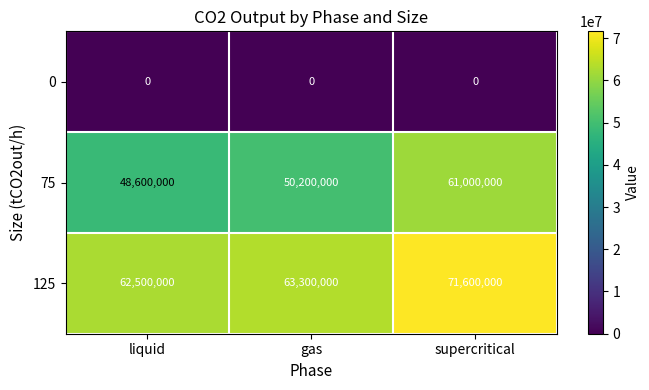

At which category is the sum across all series the highest?

supercritical